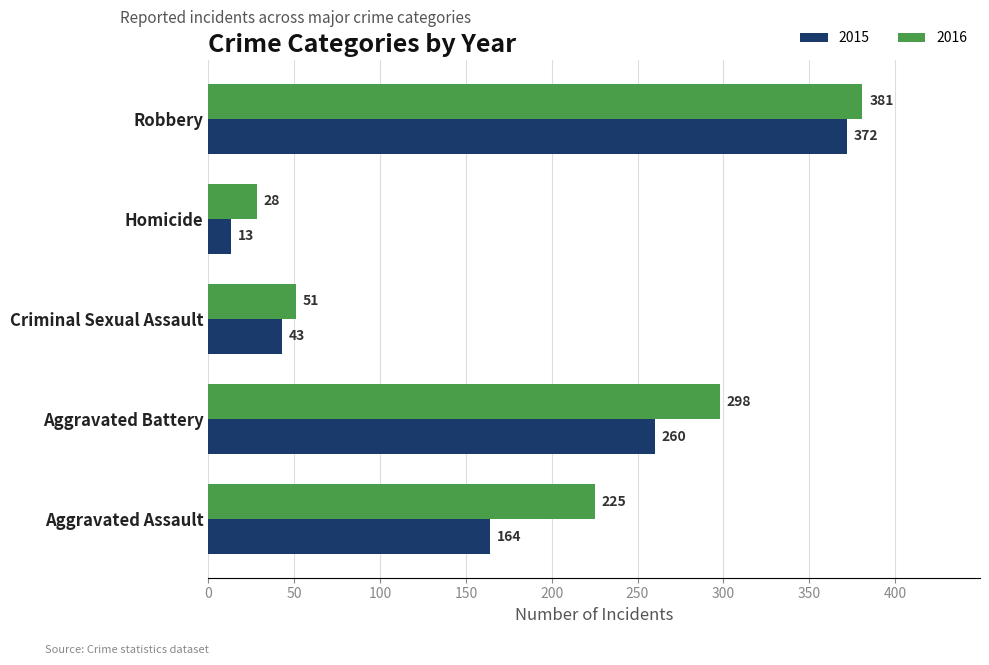

What is the greatest value displayed?

381